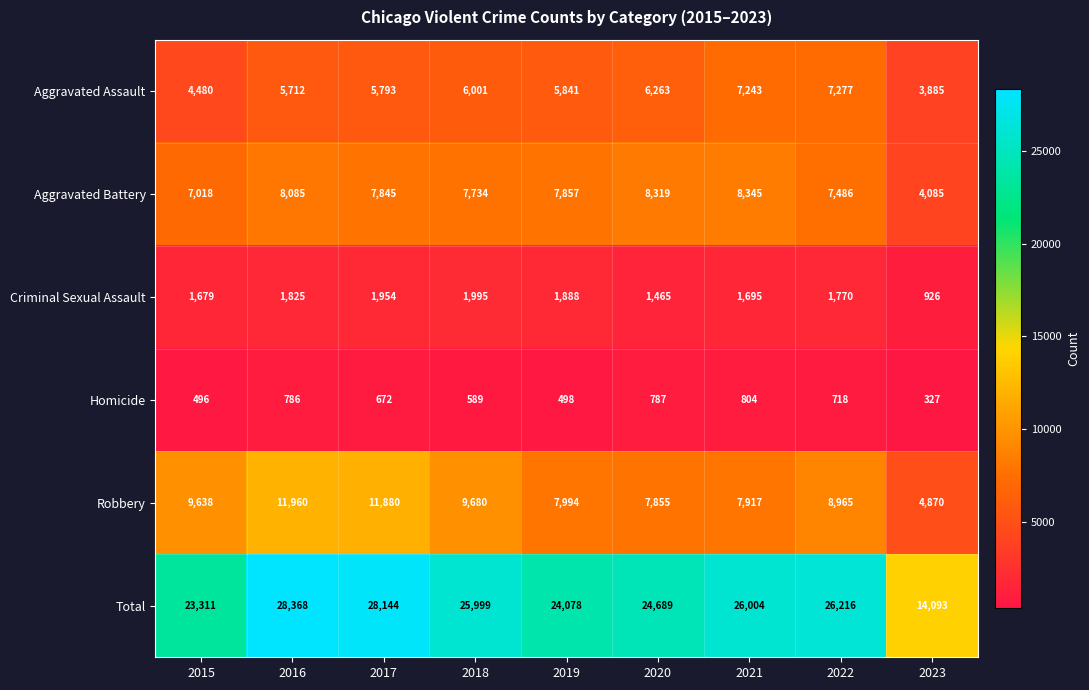

What is the total value across all series at 2015?

46622